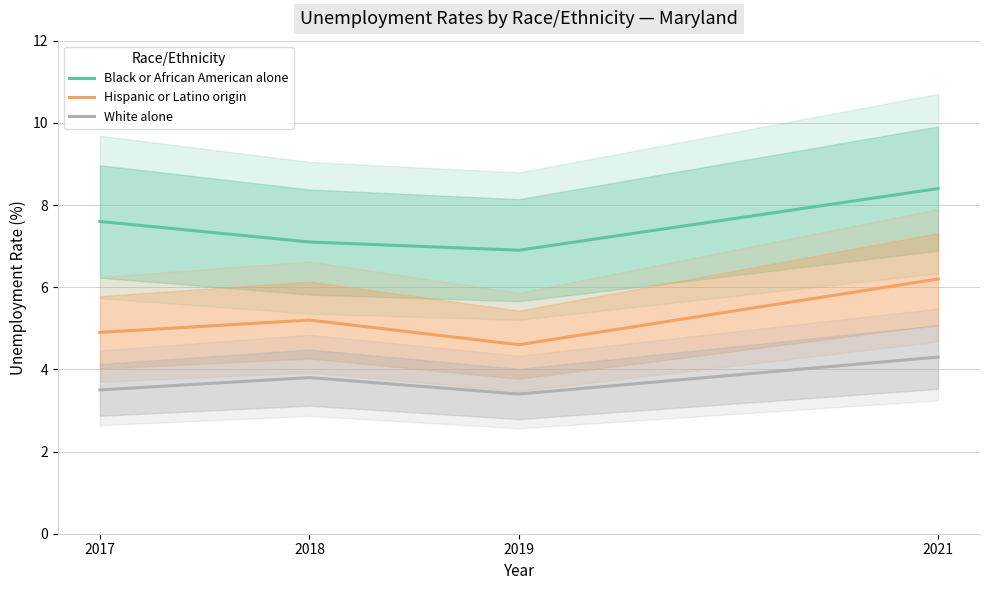

What is the value of the Hispanic or Latino origin point at the 2nd from the left?

5.2